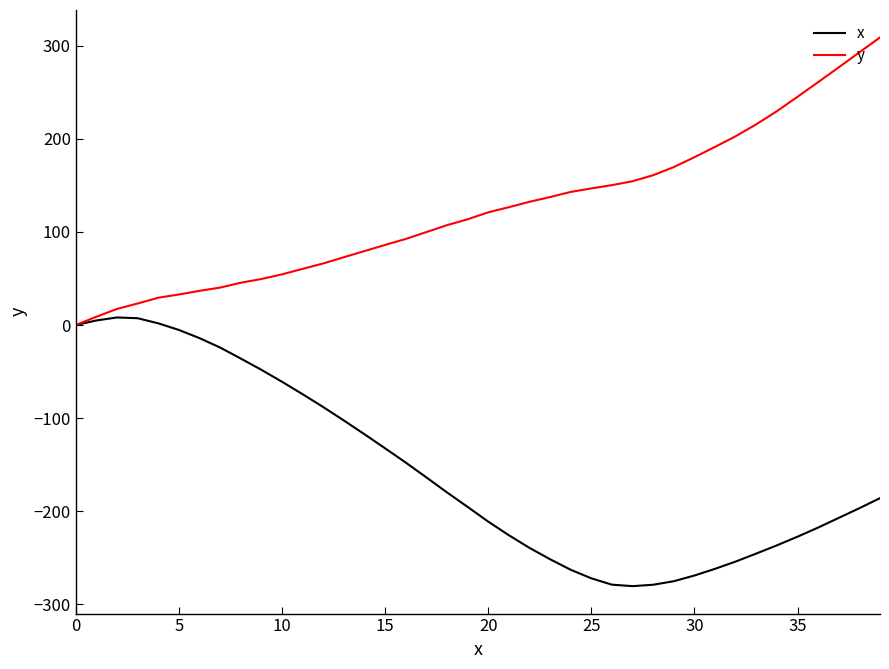

What is the minimum value for x?

-280.4